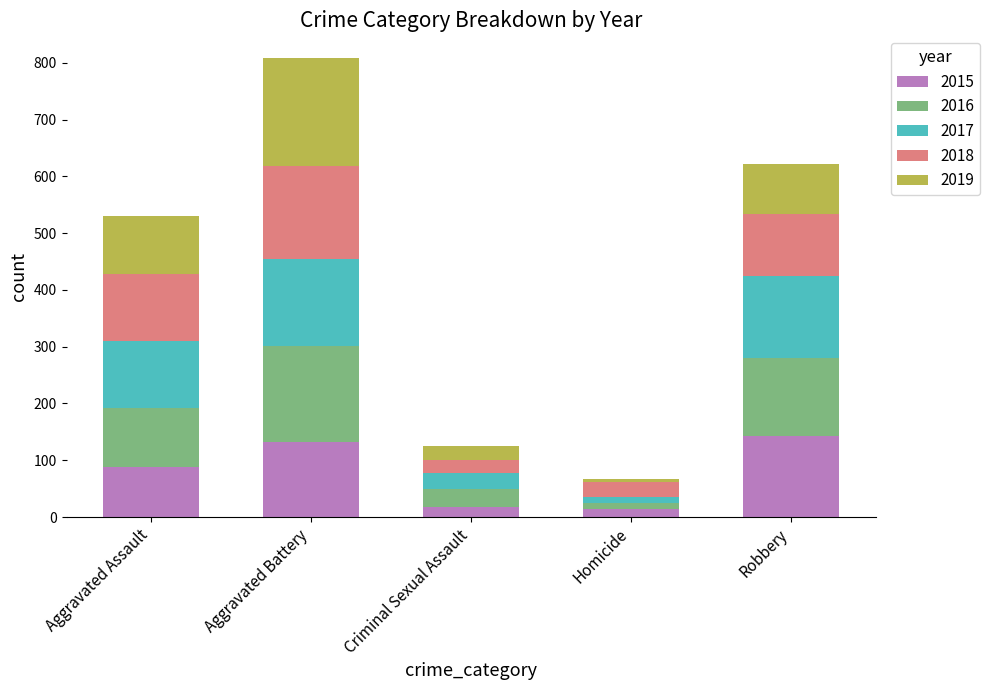

What is the maximum value for 2015?

143